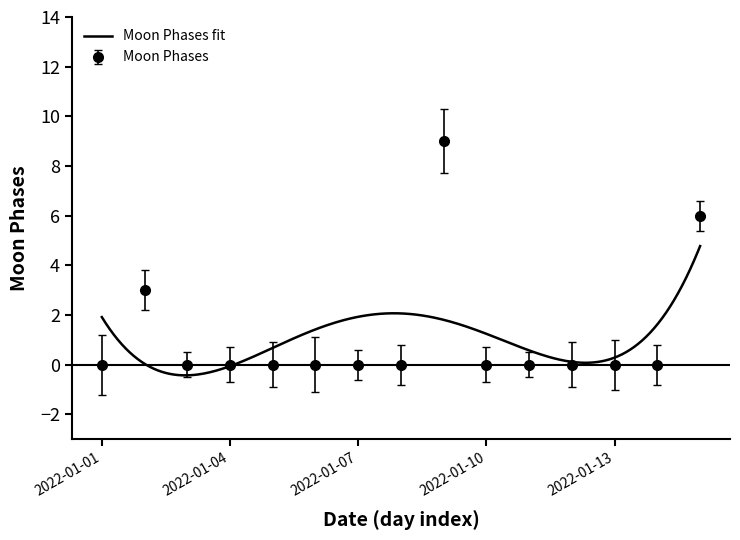

What is the difference between the second highest and second lowest values?

6